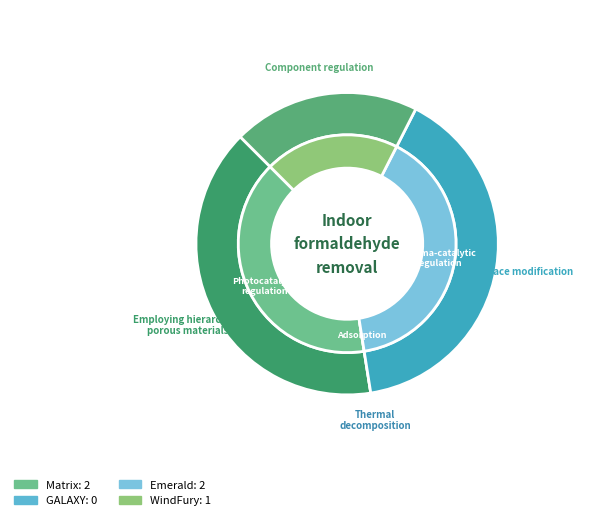

Is the sum of WindFury and Emerald greater than half?

Yes